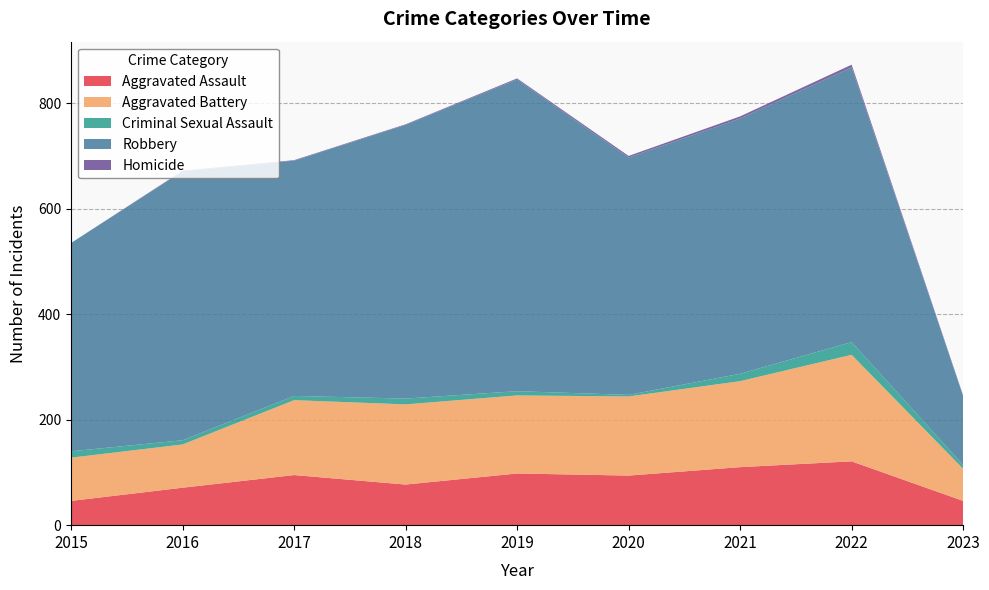

Reading left to right, extract all data points from this chart.

Aggravated Assault: 46	71	95	77	98	94	110	121	46
Aggravated Battery: 82	82	142	152	148	150	163	202	61
Criminal Sexual Assault: 12	8	8	11	8	3	14	24	7
Robbery: 395	510	446	519	591	450	484	521	131
Homicide: 0	1	1	1	2	3	4	5	1